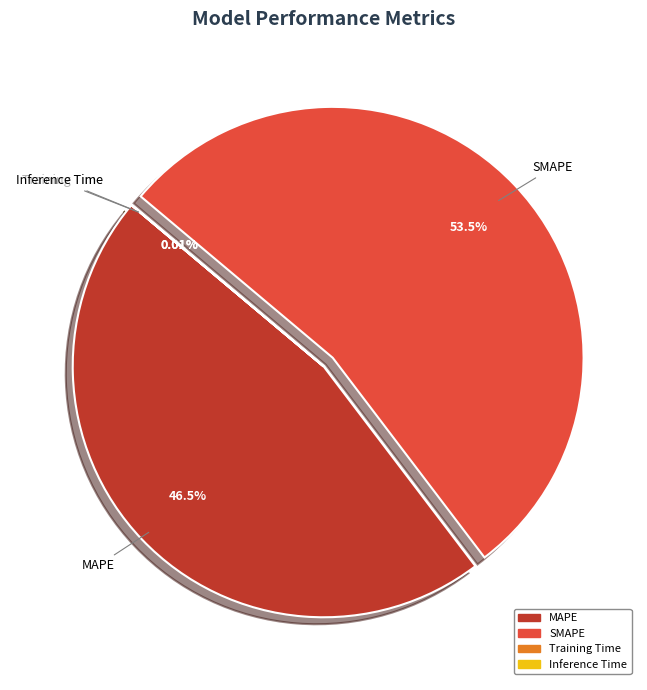

What is the largest slice in the pie chart?

SMAPE